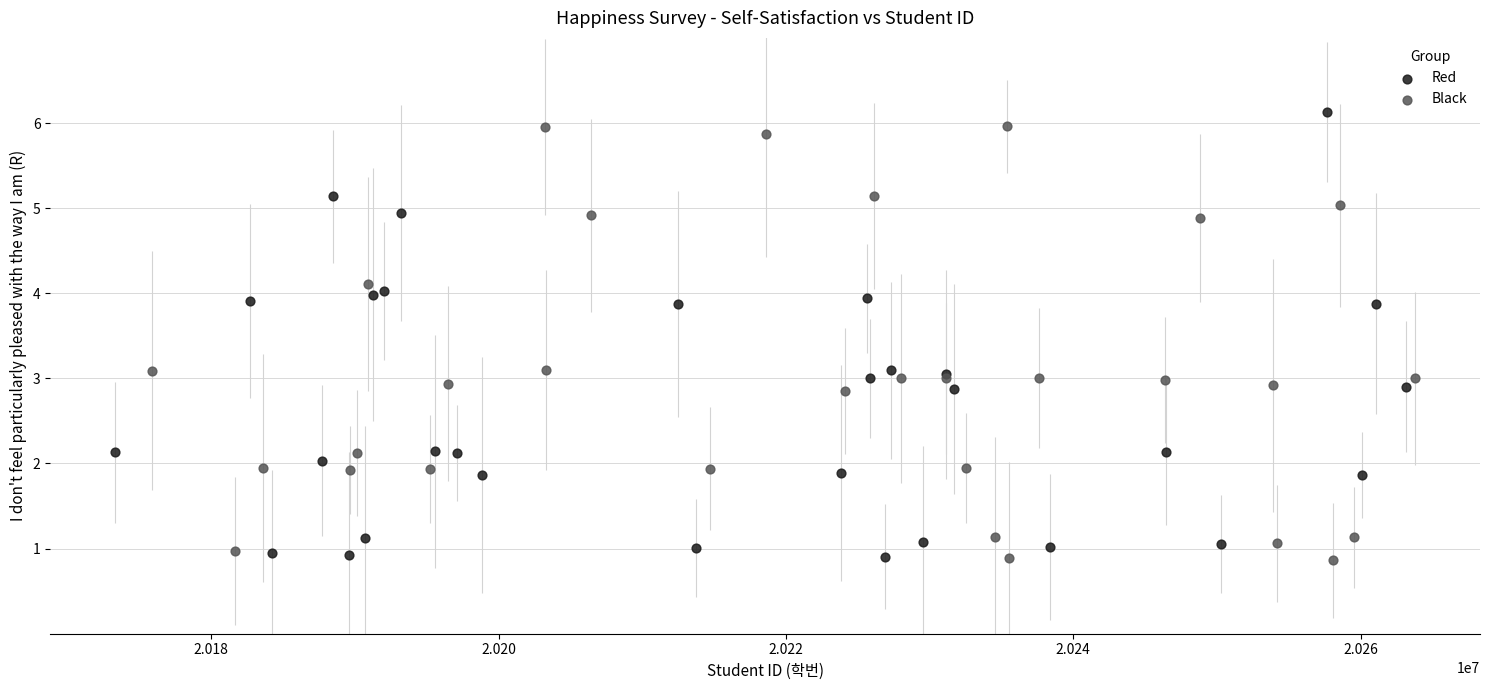

Which series reaches the maximum Y coordinate?

Red